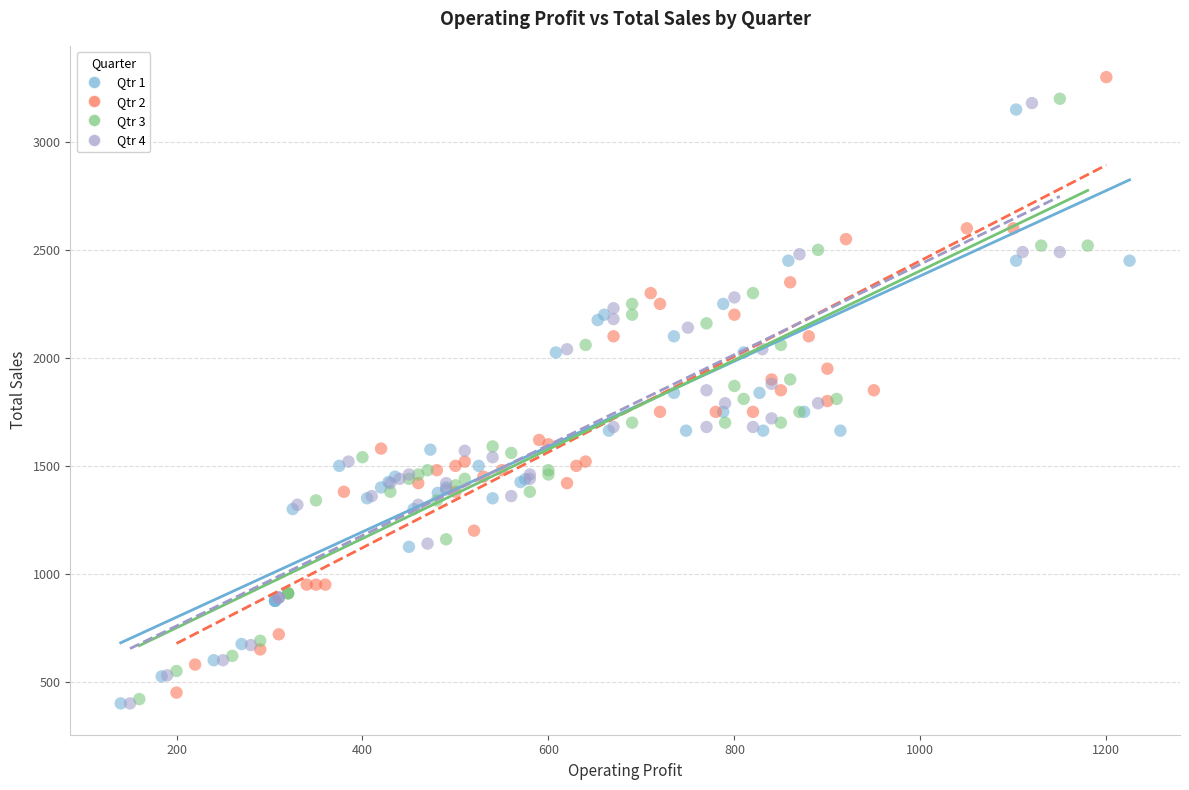

Which series has the largest Y range (max minus min)?

Qtr 2